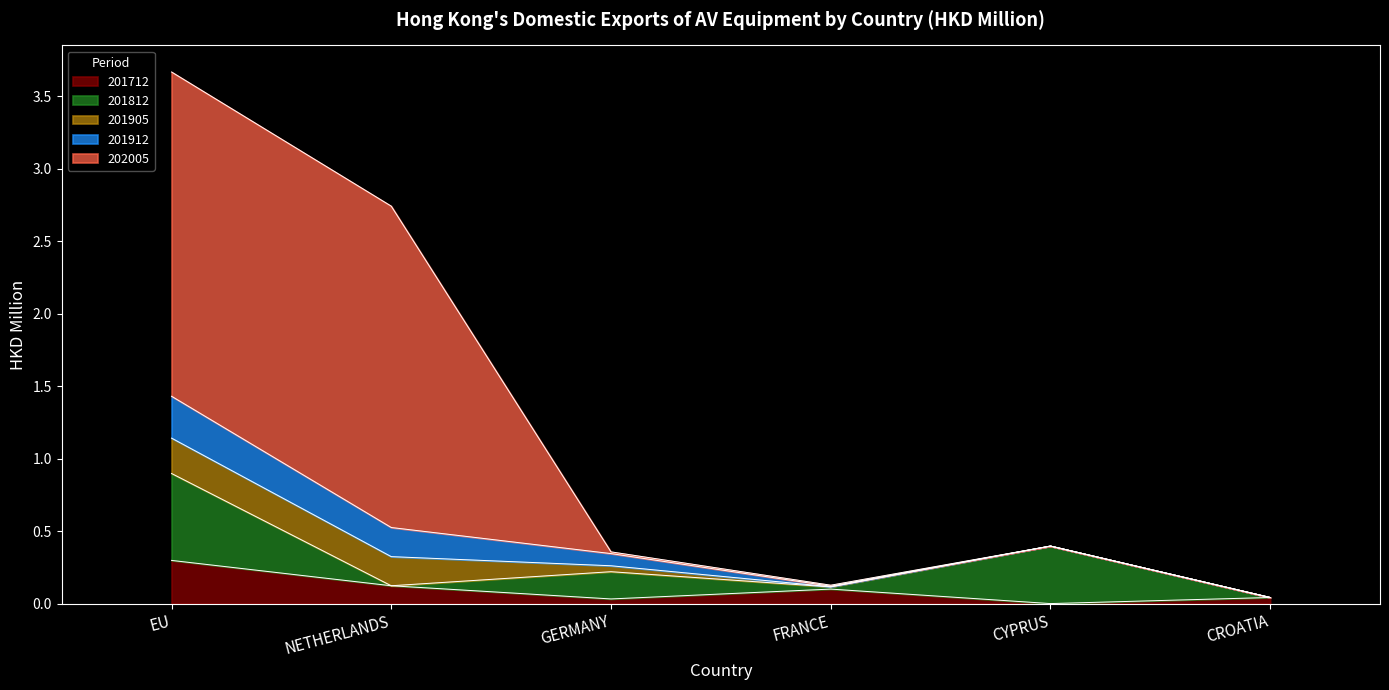

What is the maximum value shown in the chart?

2.2